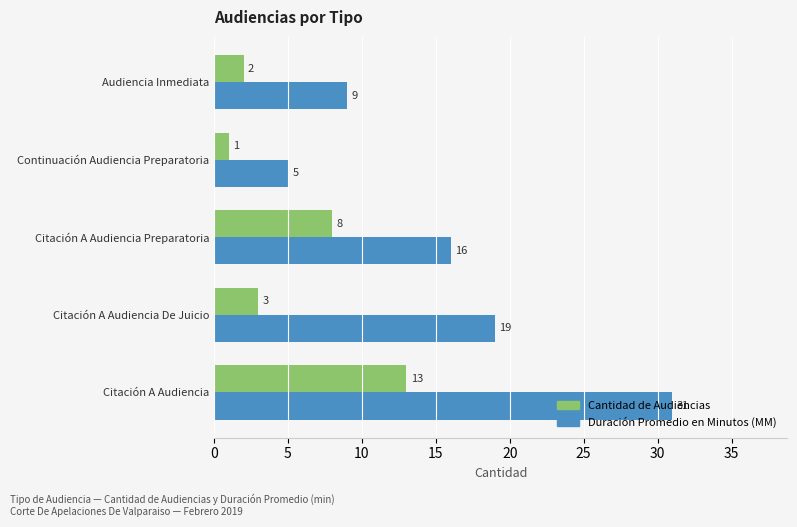

How many values in the Cantidad de Audiencias series are below 3?

2